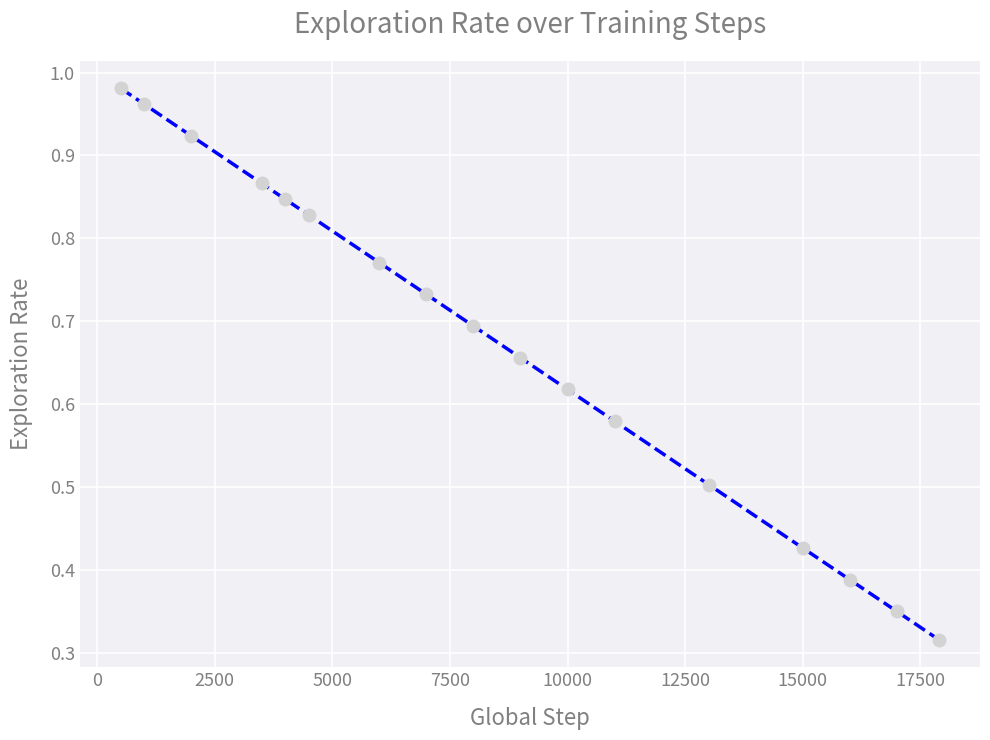

What is the sum of all values?

11.4